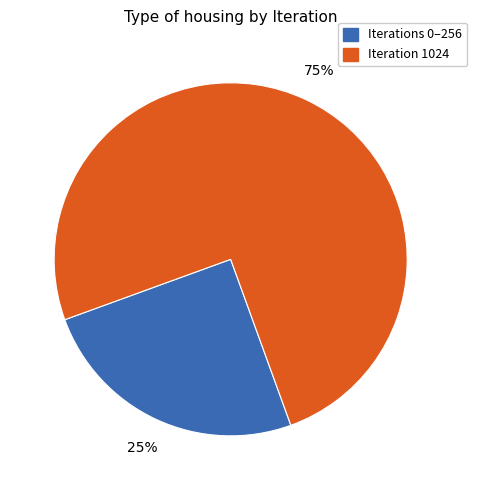

How many slices are in this pie chart?

2